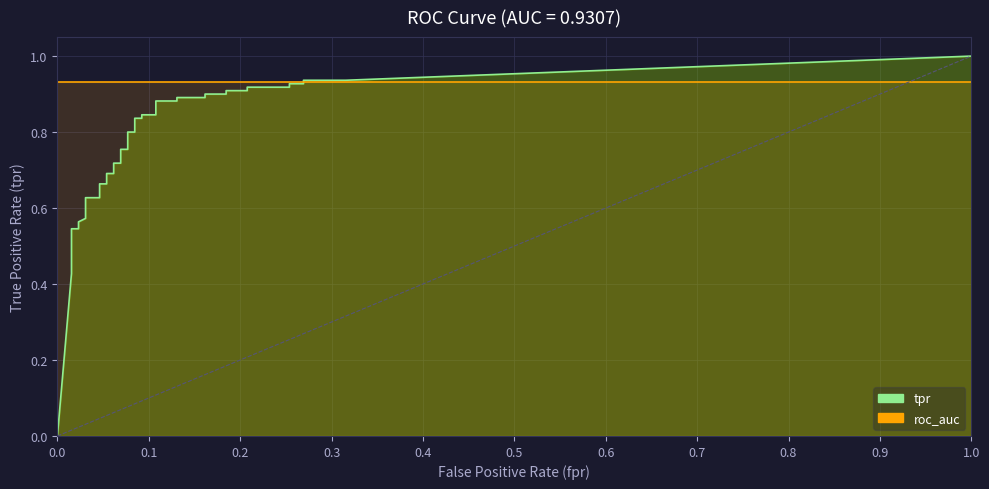

True or false: fpr and tpr intersect in this chart.

False